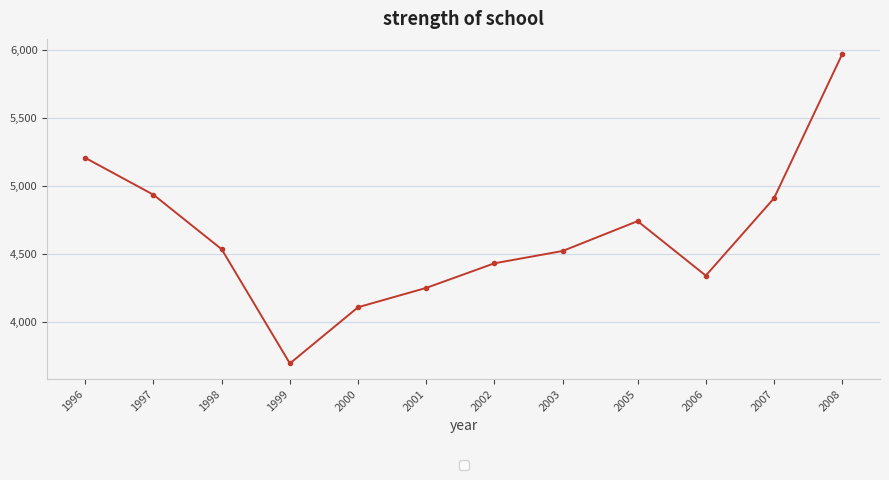

What is the difference between the maximum and minimum values?

2275.9